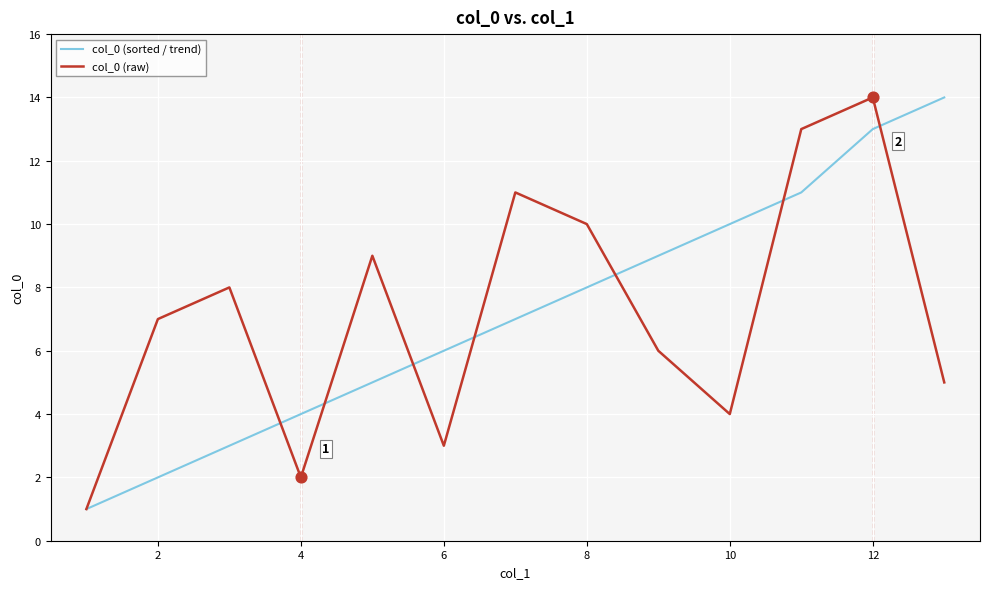

What are all the series names shown in the legend?

col_0 (sorted / trend), col_0 (raw)